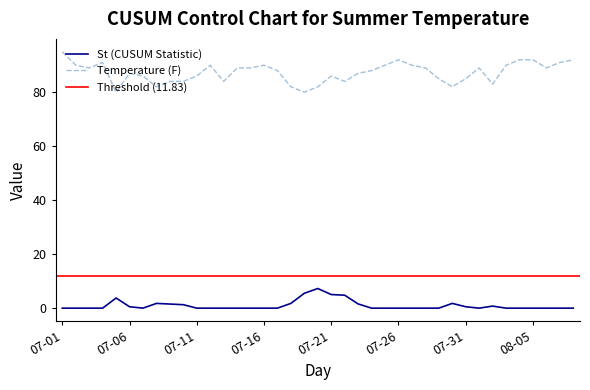

True or false: Temperature (F) and St (CUSUM Statistic) intersect in this chart.

False